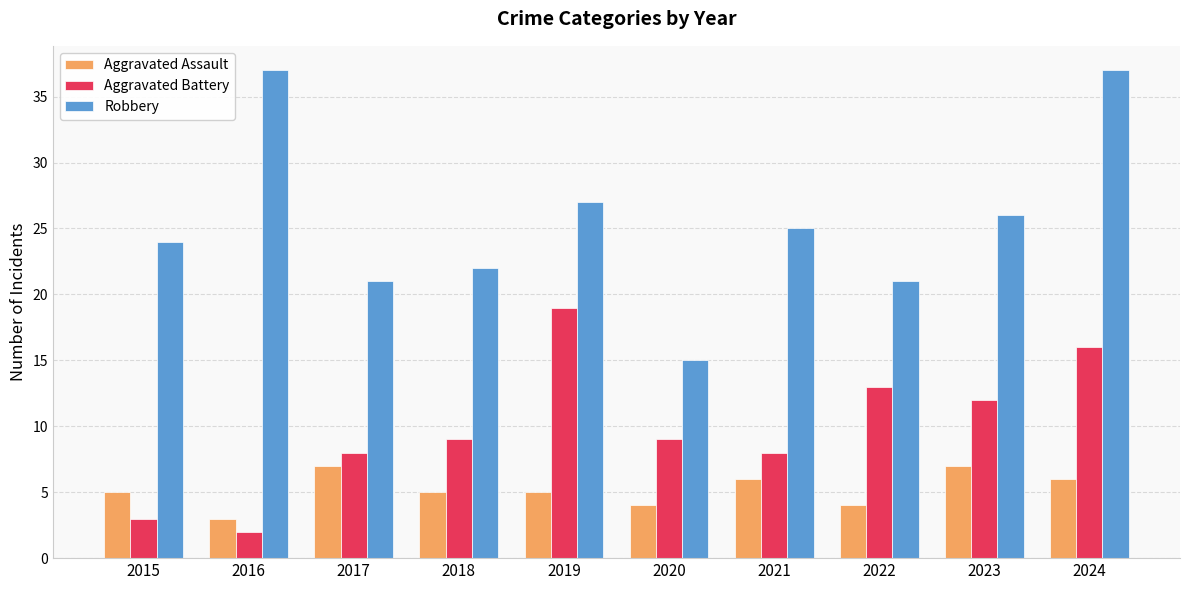

What are all the series names shown in the legend?

Aggravated Assault, Aggravated Battery, Robbery